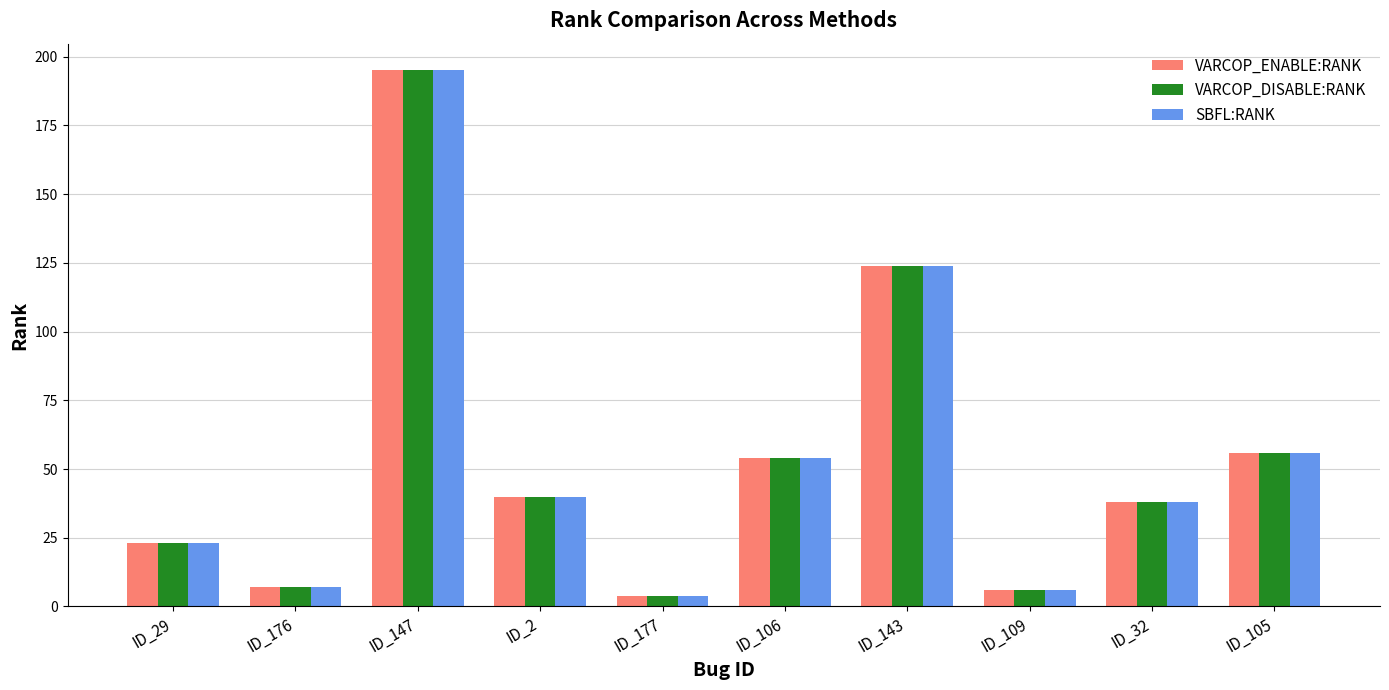

The value of VARCOP_DISABLE:RANK at ID_109 is 6. True or false?

True